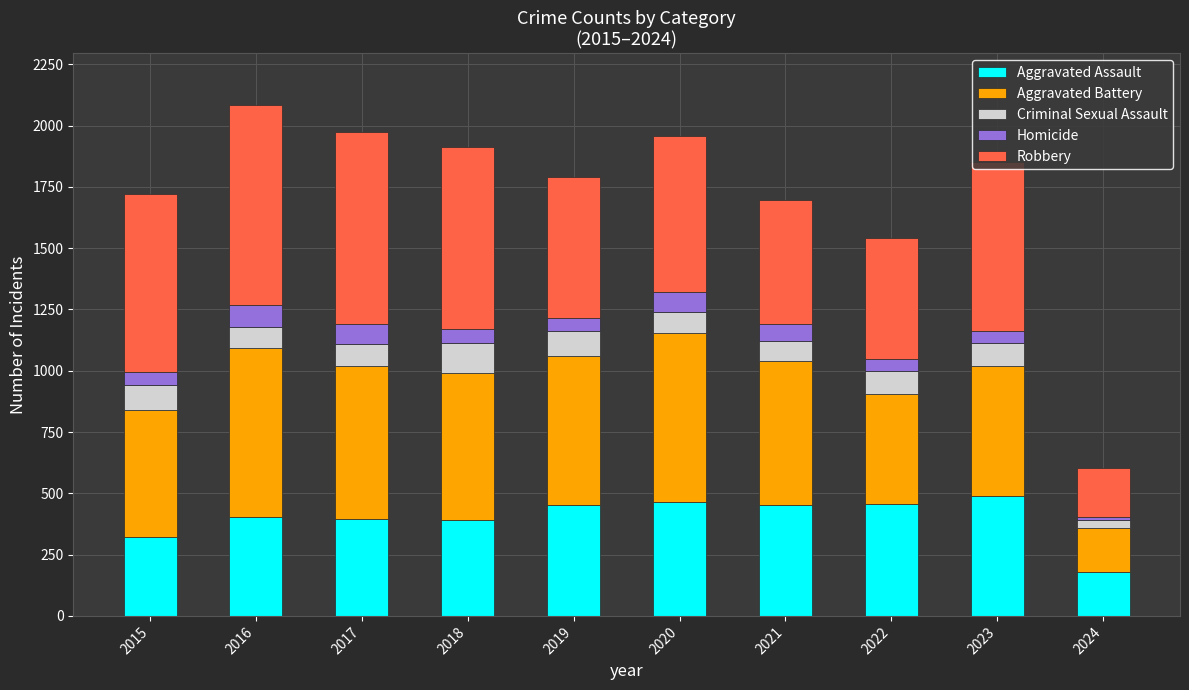

The Aggravated Assault series shows 160 at 2020. True or false?

False